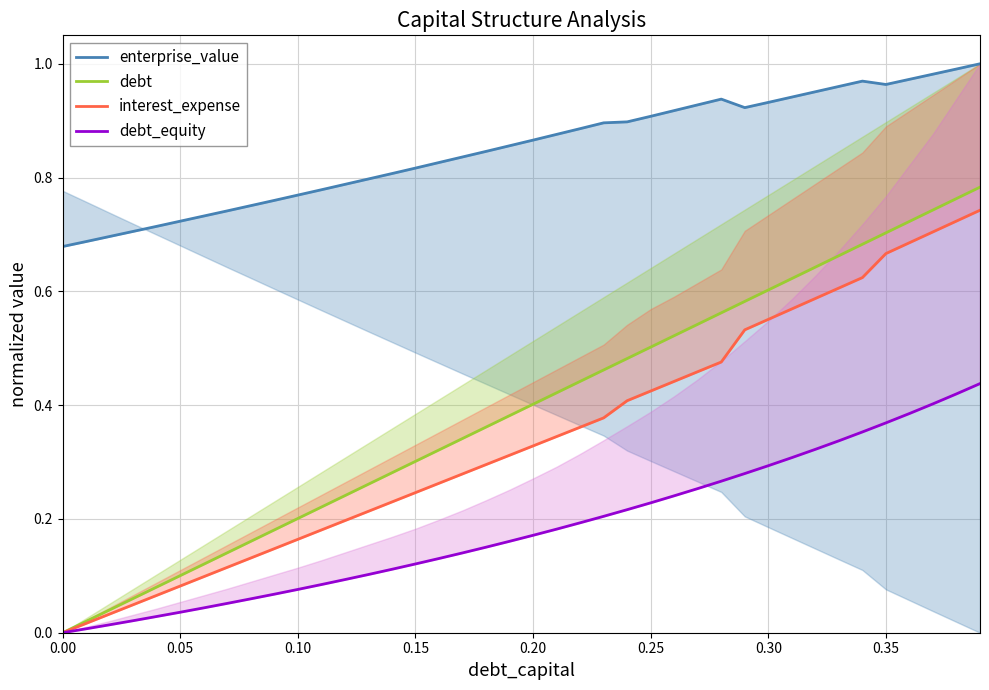

In enterprise_value, how many points are lower than both neighbors (excluding endpoints)?

2